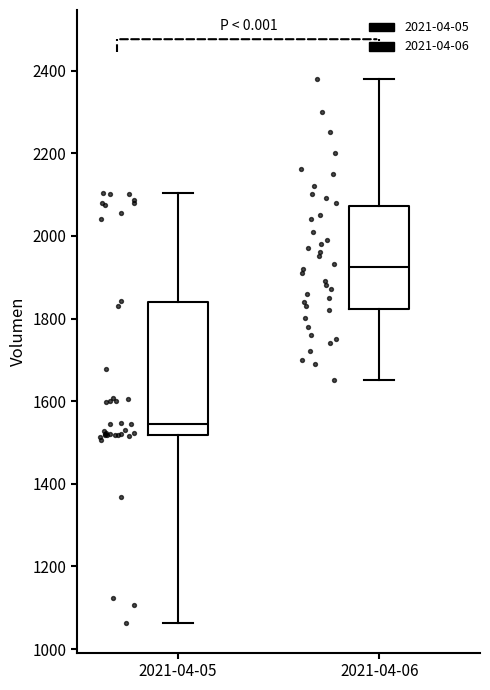

Where is the upper edge of the box for 2021-04-05 on the y-axis? The values are not printed on the chart, so give them approximately, as read against the axis.

1840